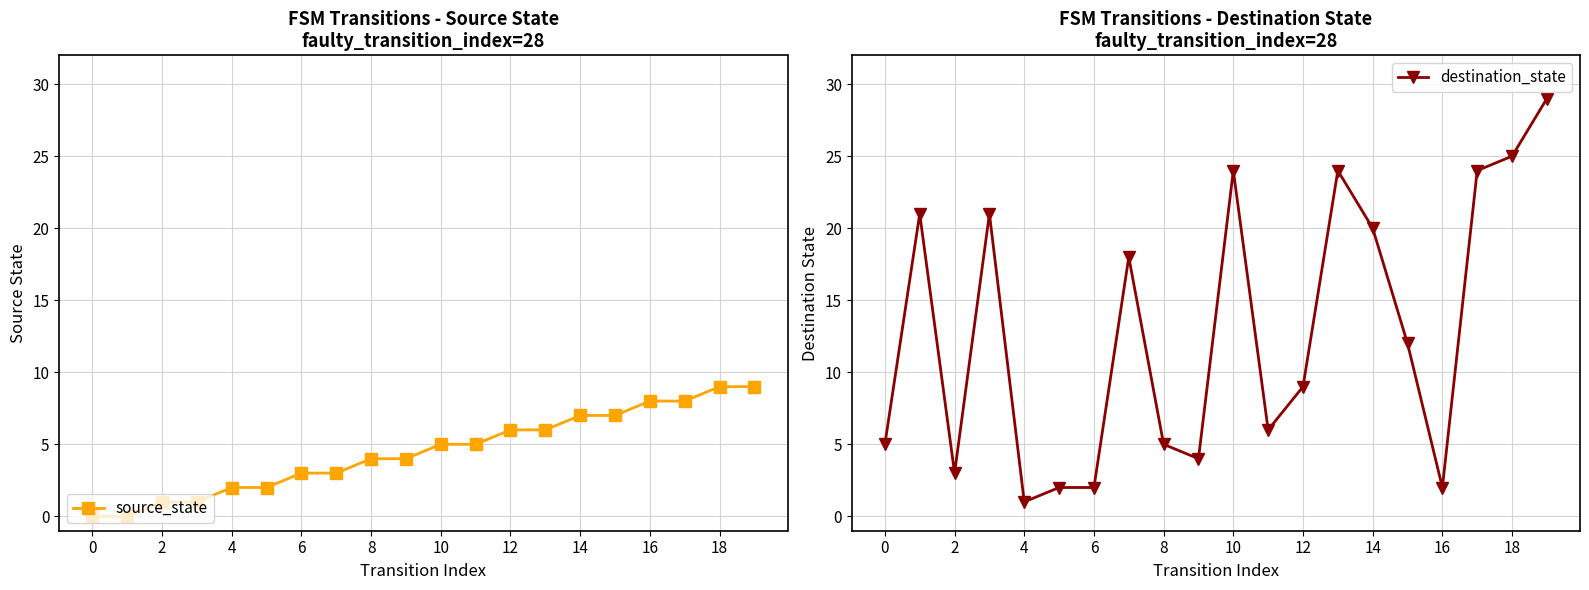

What is the value of the source_state point at the 16th from the left?

7